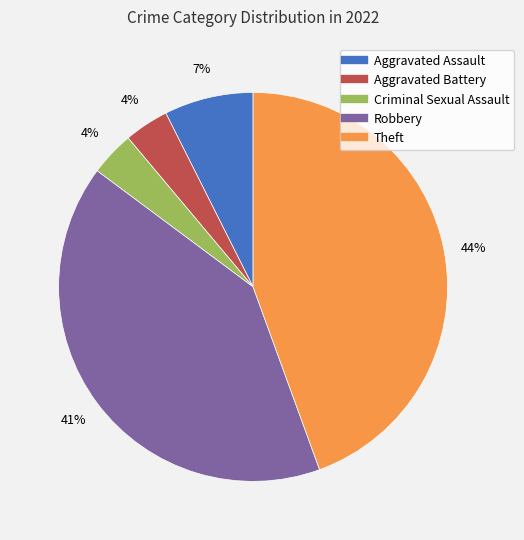

Is there a majority slice in this chart?

No